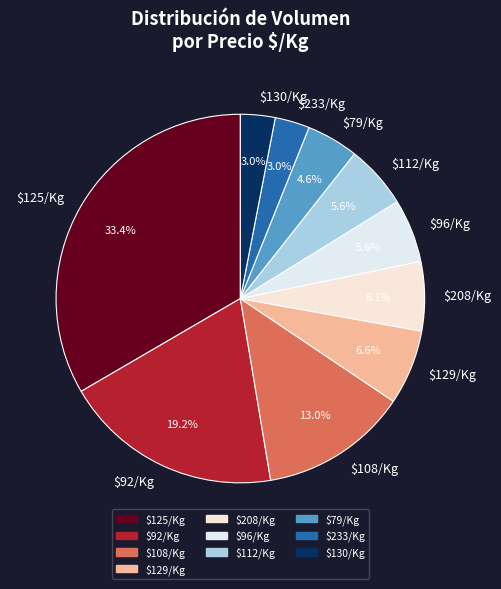

How much of the chart is everything except $96/Kg?

94.4%